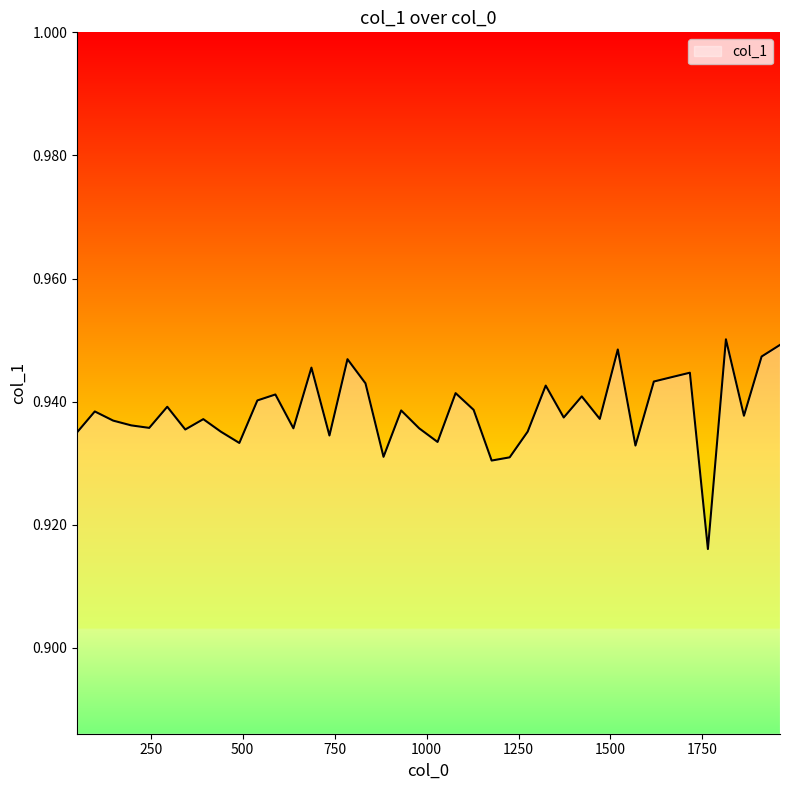

What is the value of the 6th point from the left?

0.9